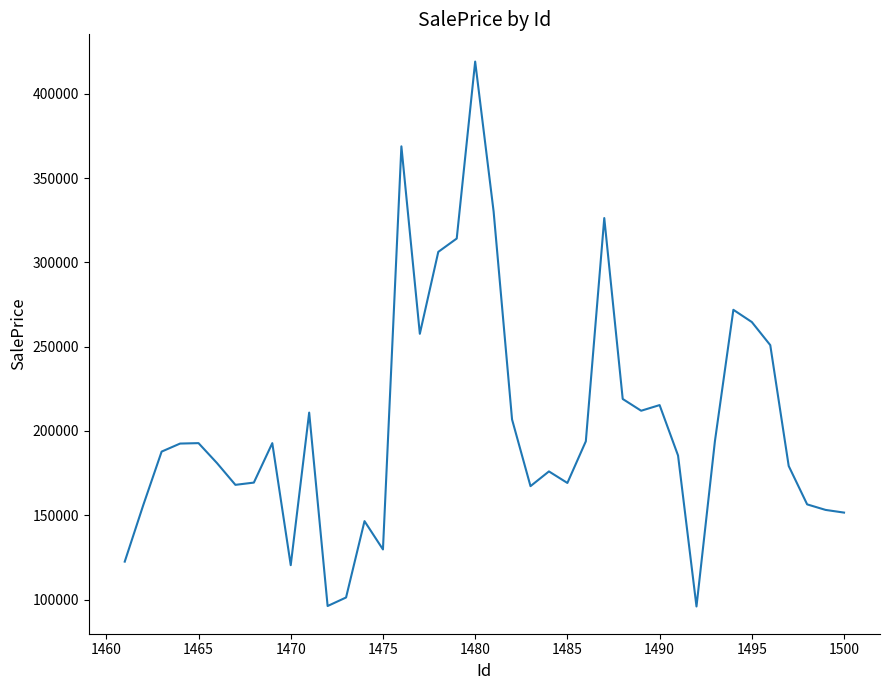

What is the smallest value displayed?

95891.9